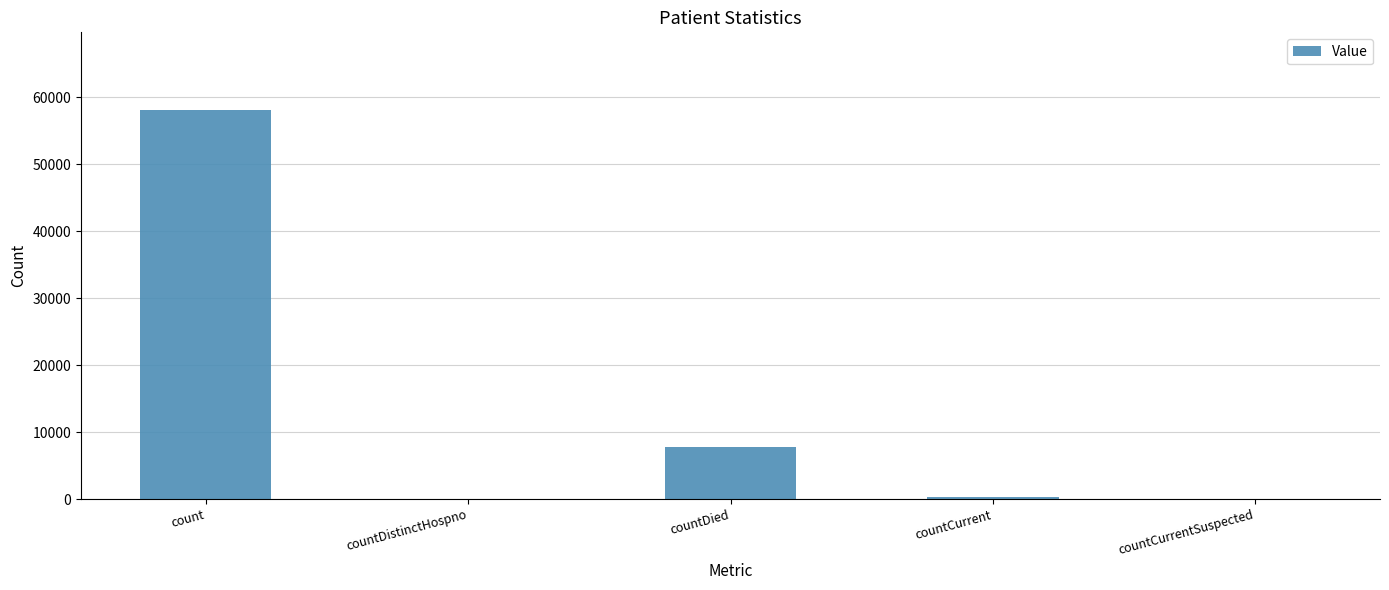

True or false: the data shows 0 at countCurrentSuspected.

True